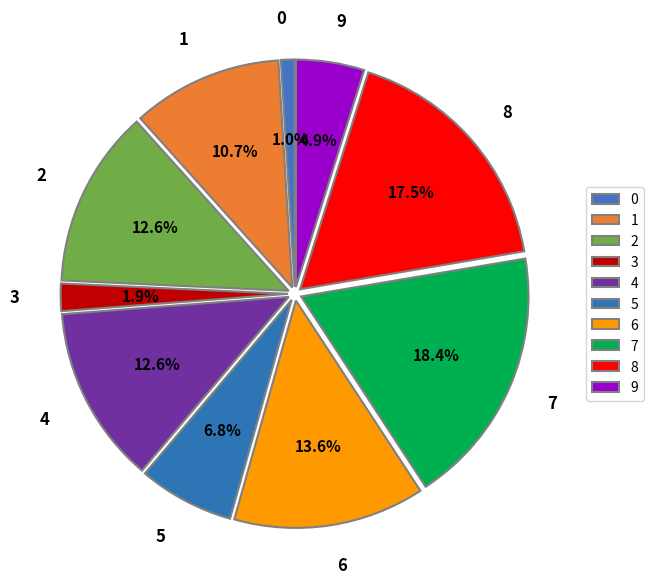

Does 4 represent more than half of the total?

No